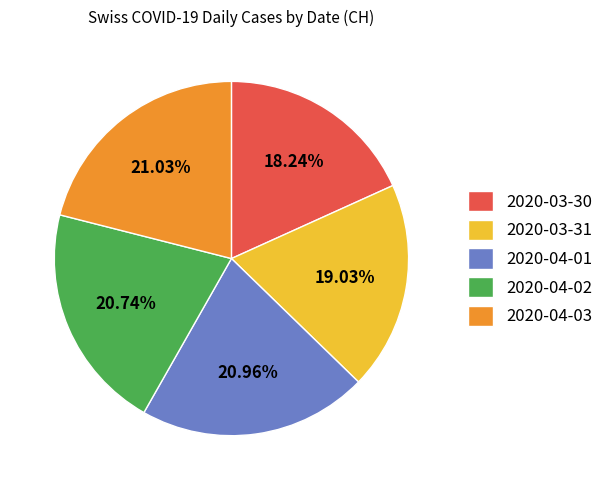

Is there a majority slice in this chart?

No